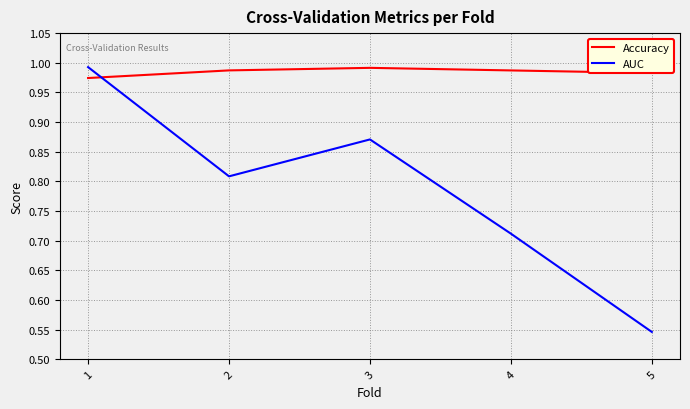

Which series has the largest range (max minus min)?

AUC